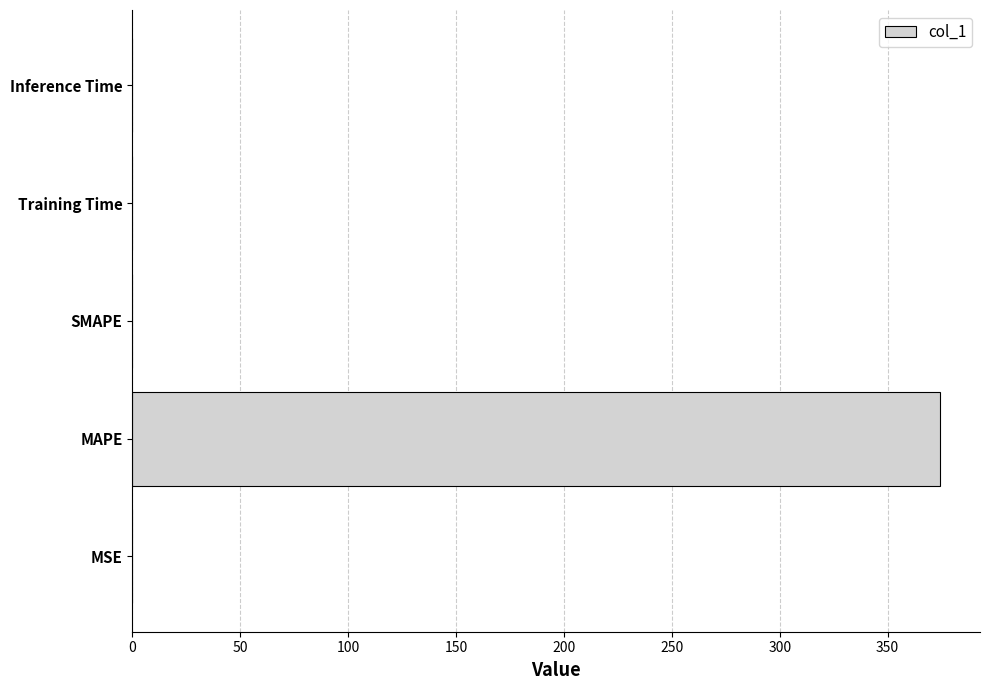

Is it true that the value at SMAPE is 226.0?

False